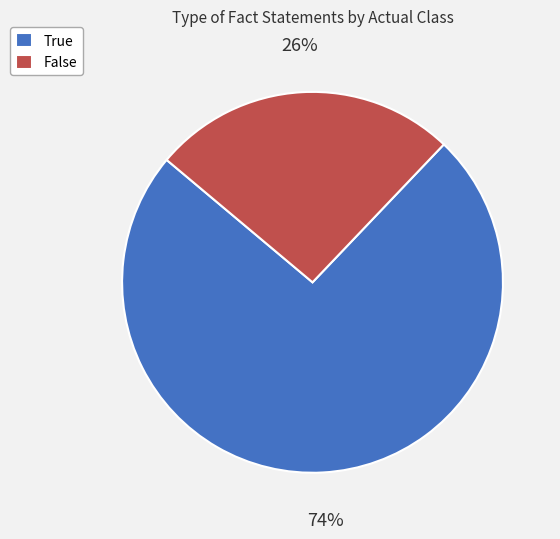

Is False the majority of the pie?

No